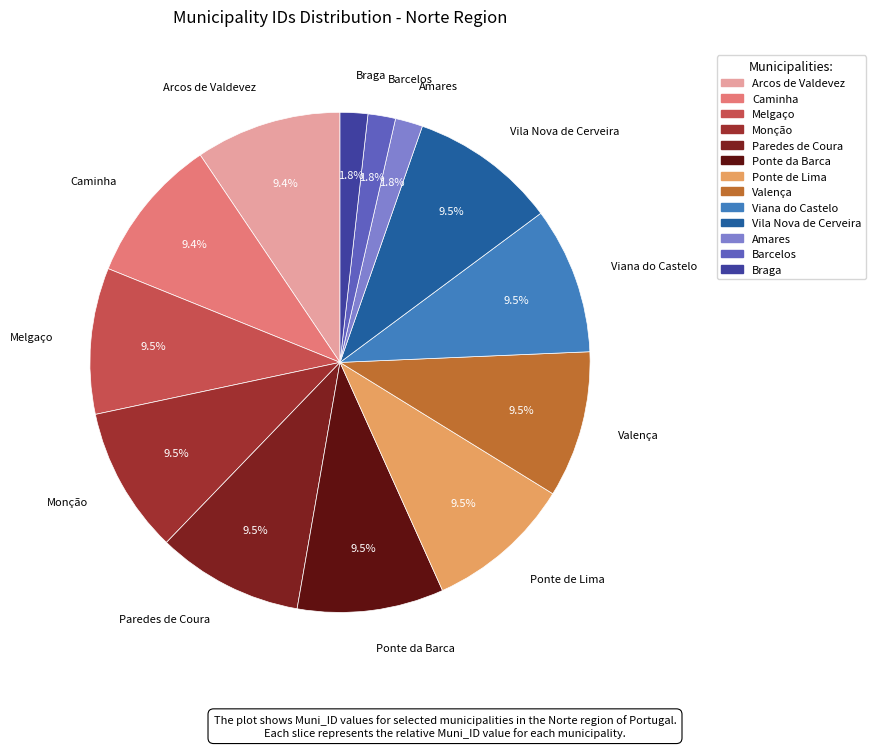

How many slices are in this pie chart?

13